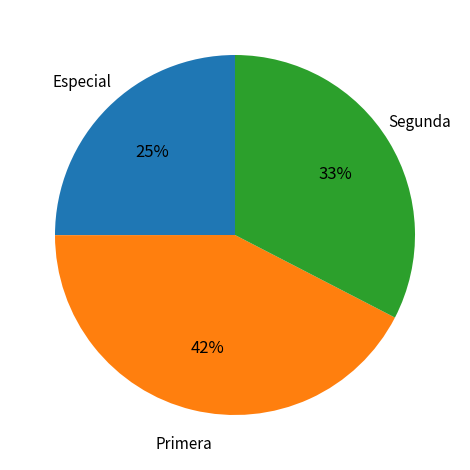

Is there a majority slice in this chart?

No